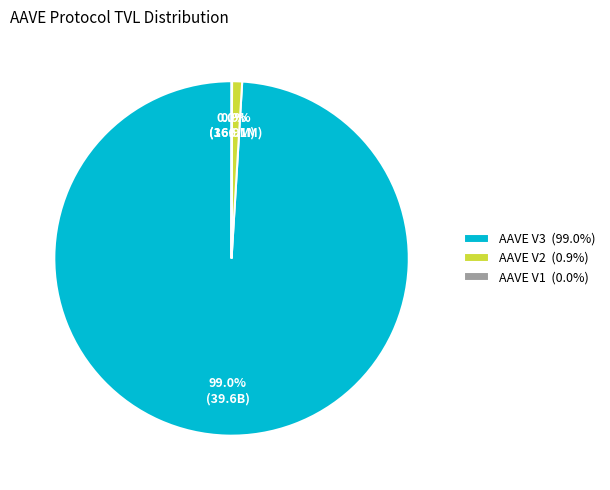

How much of the chart is everything except AAVE V2 (0.9%)?

99.1%